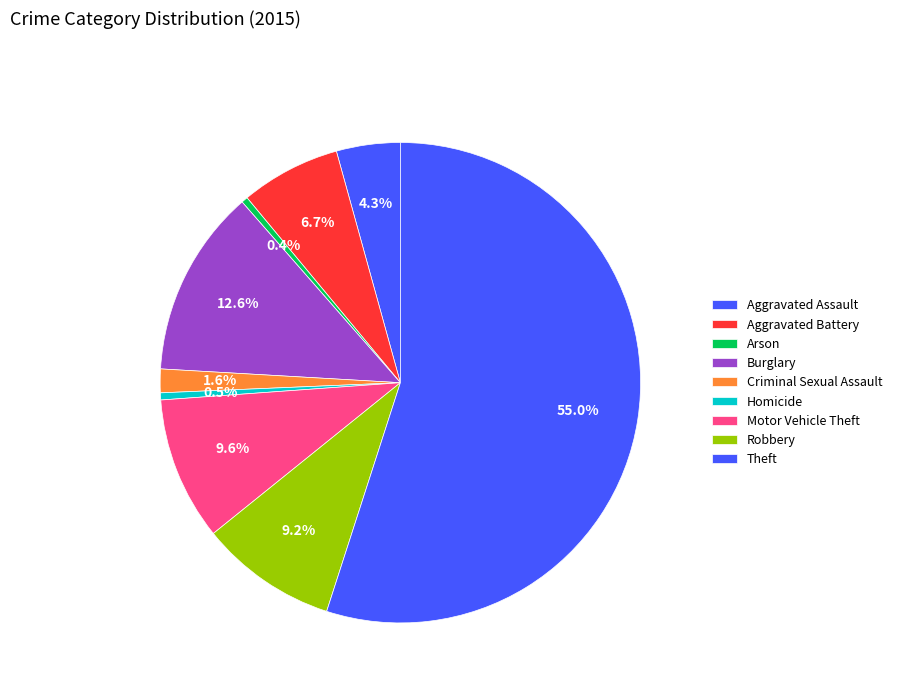

Which has a higher value, Motor Vehicle Theft or Robbery?

Motor Vehicle Theft